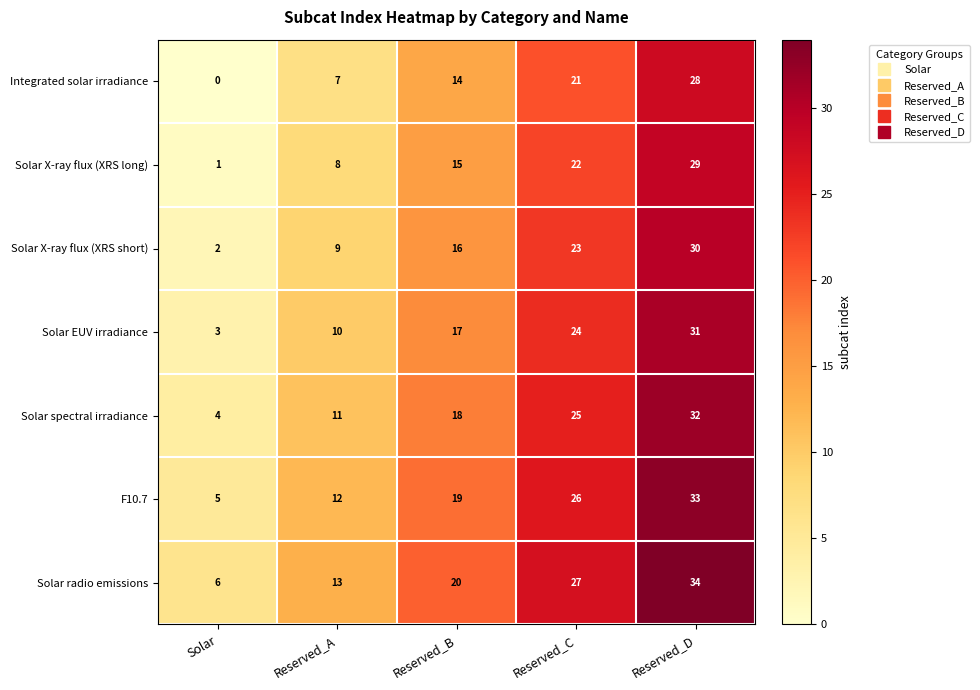

How many Solar X-ray flux (XRS long) values are between 8 and 22?

3